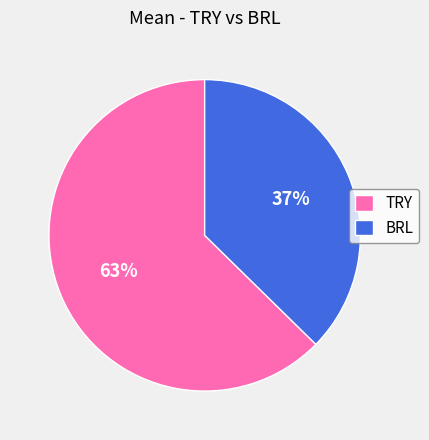

Is the sum of BRL and TRY greater than half?

Yes